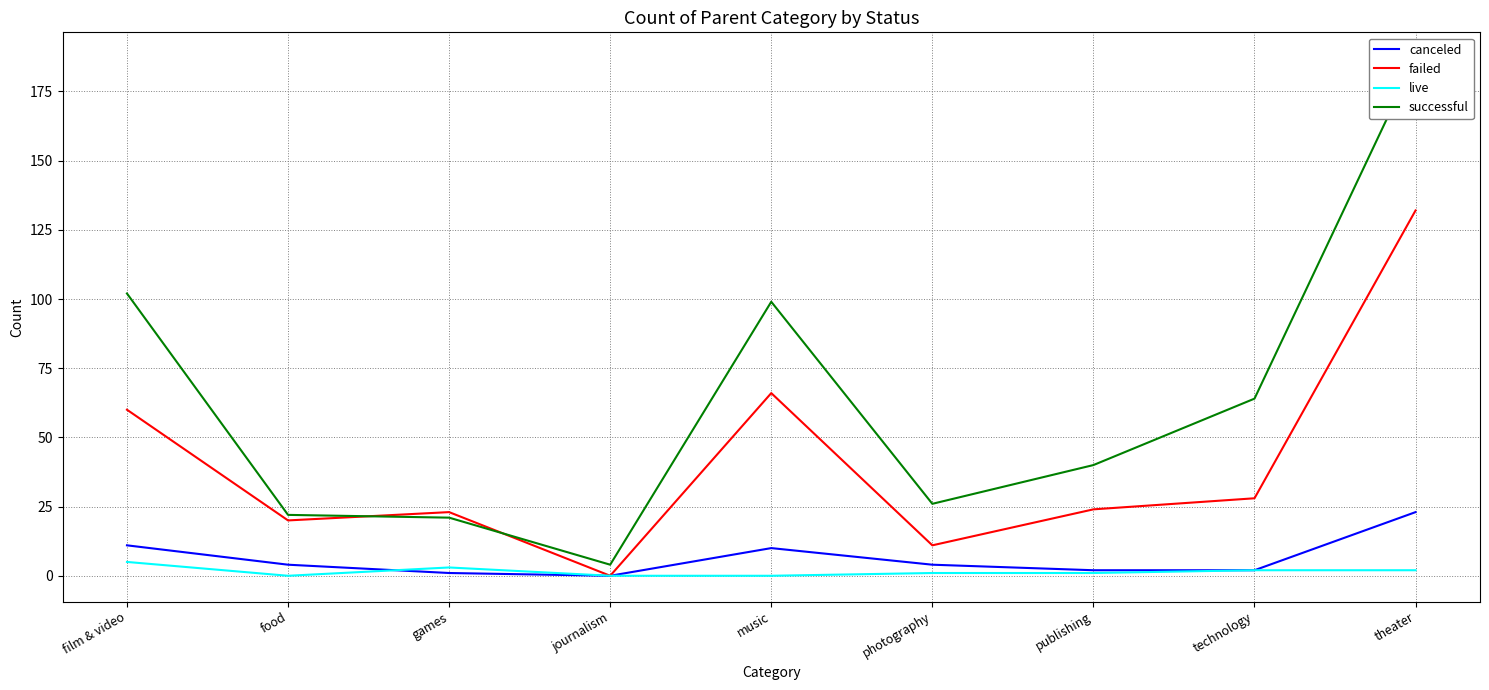

What is the label of the 5th point from the left?

music